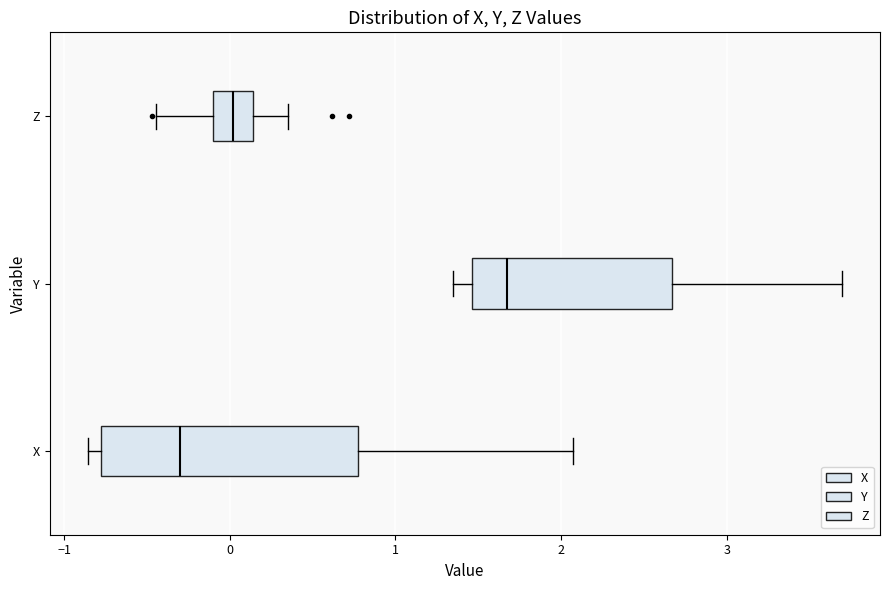

Which box's median line is the furthest to the right?

Y